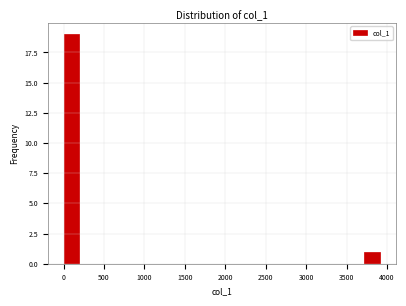

Read against the x-axis, roughly where is the centre of the tallest bar?

100